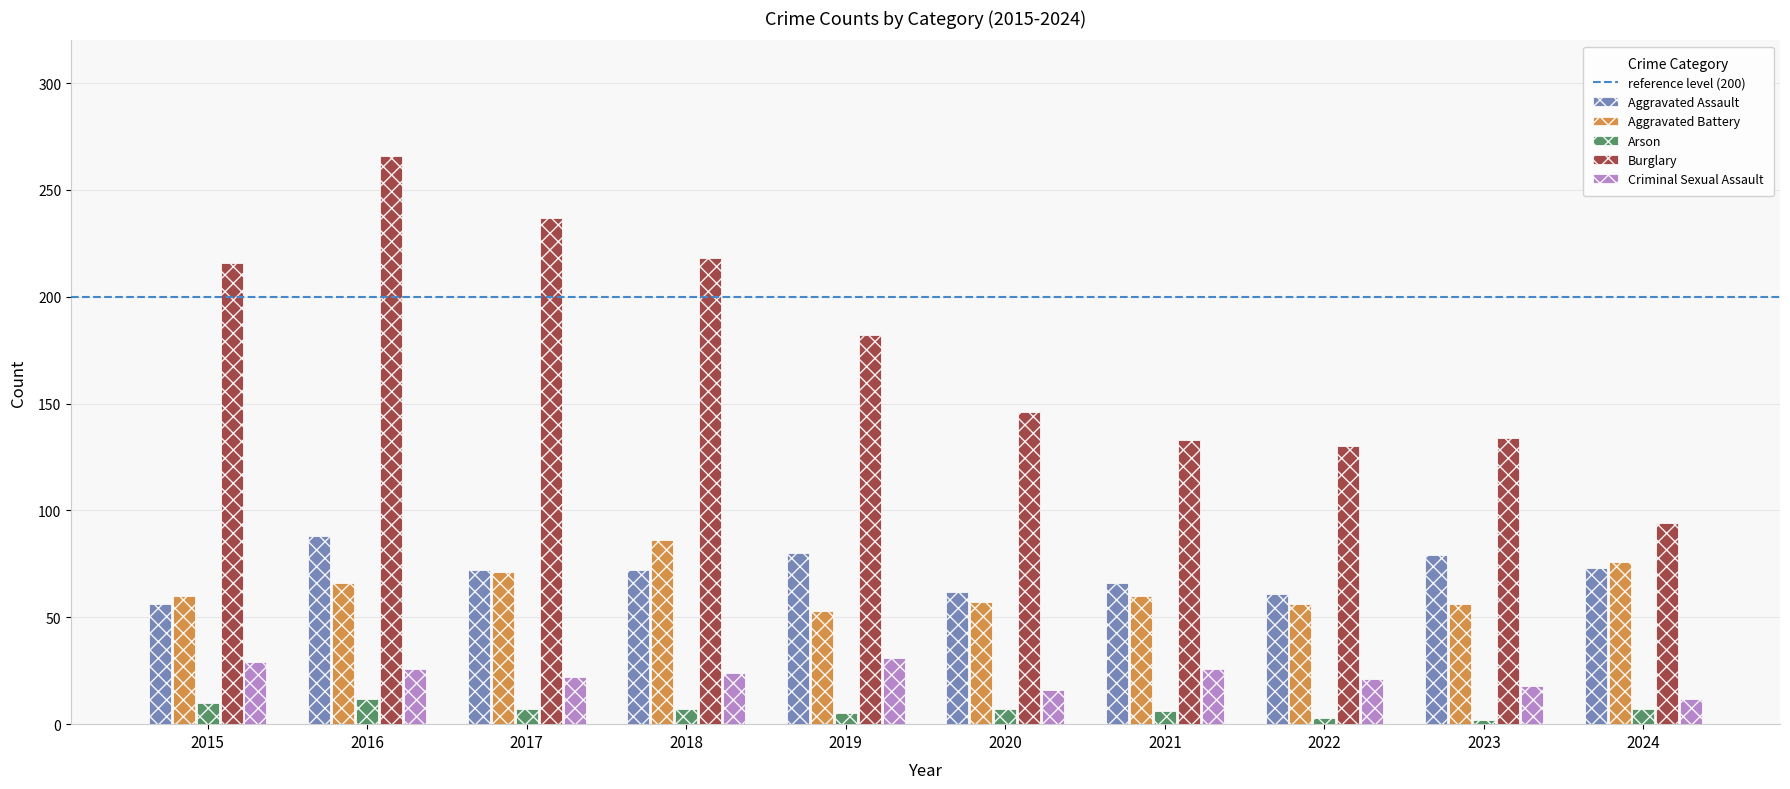

What is the sum of the Burglary values at 2024 and 2016?

360